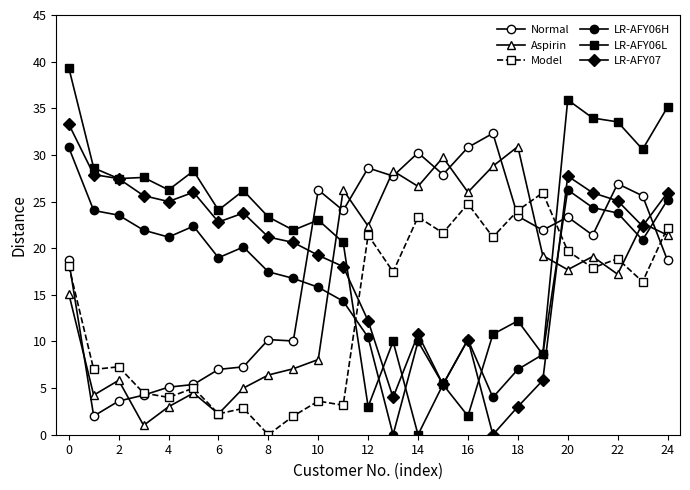

How many times do Normal and LR-AFY06H cross each other?

4